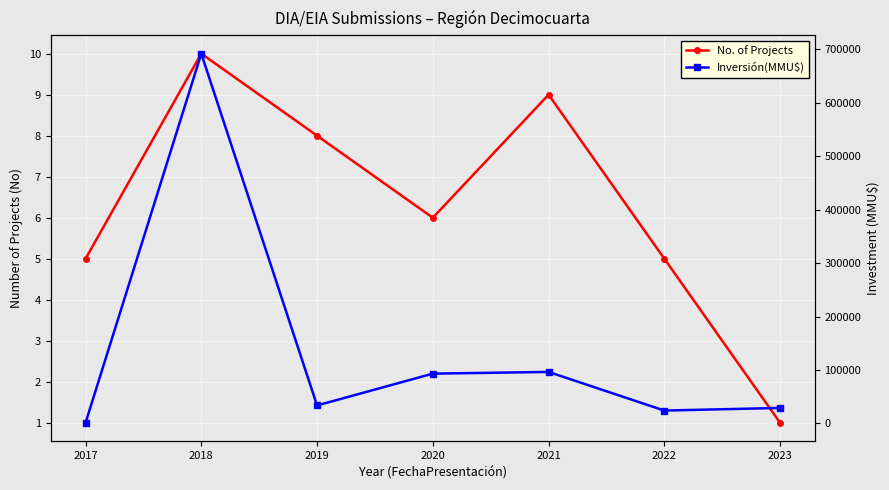

At 2023, list the series in order from largest to smallest.

Inversión(MMU$), No. of Projects